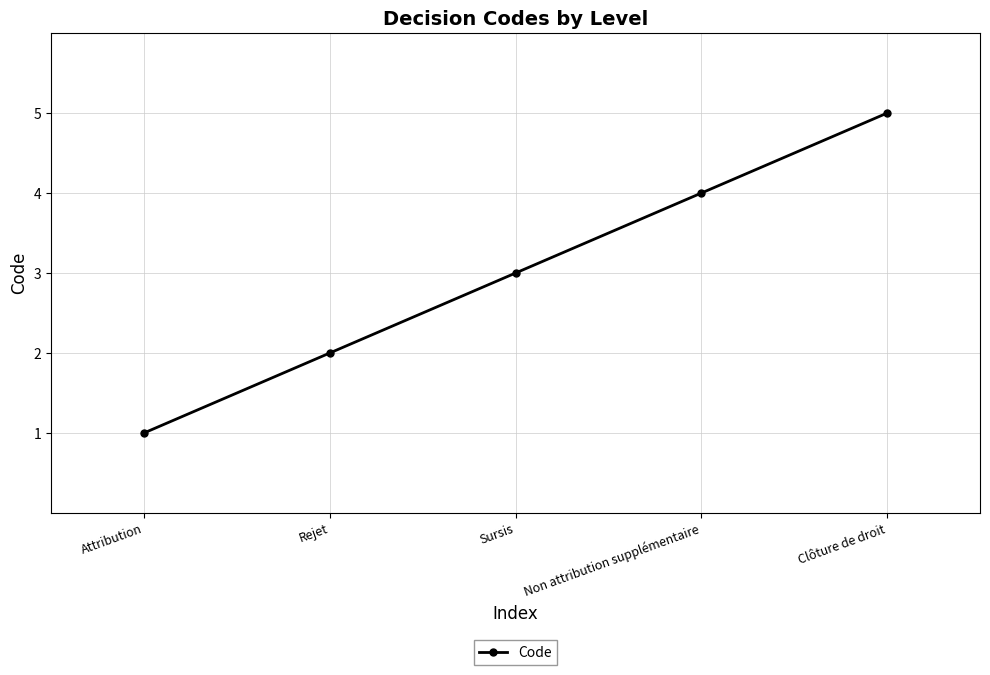

What is the maximum value shown in the chart?

5